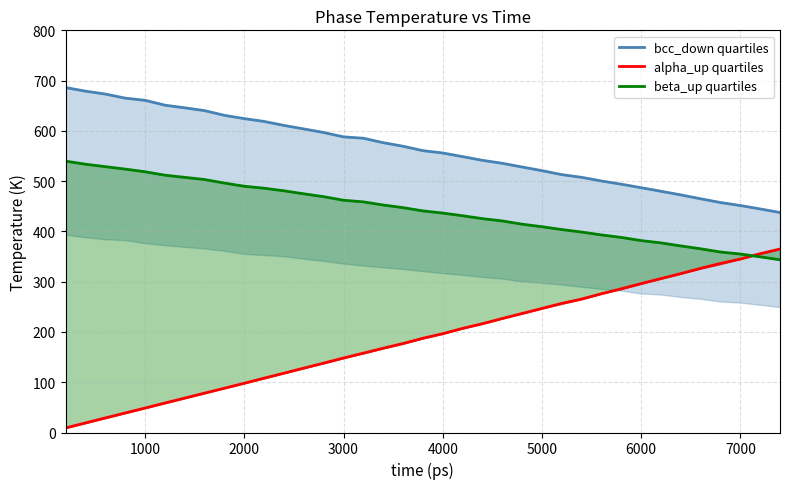

At how many categories does at least one series exceed 504?

27